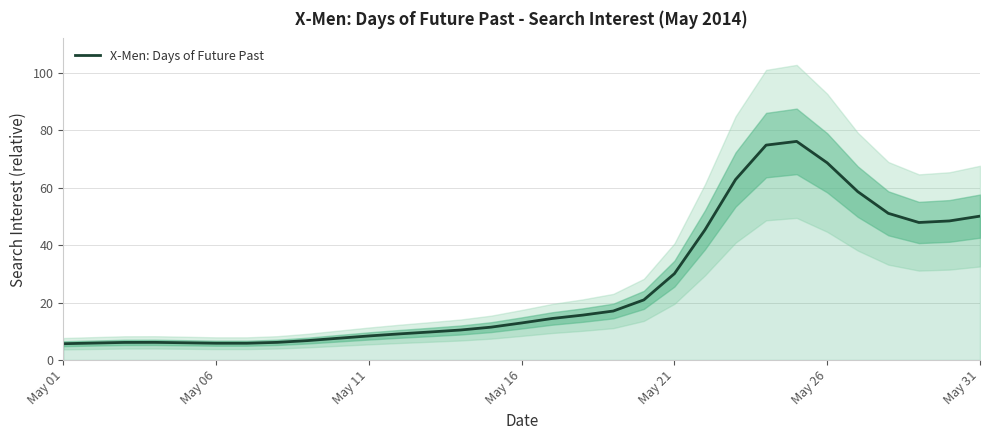

What is the minimum value for X-Men: Days of Future Past?

5.7